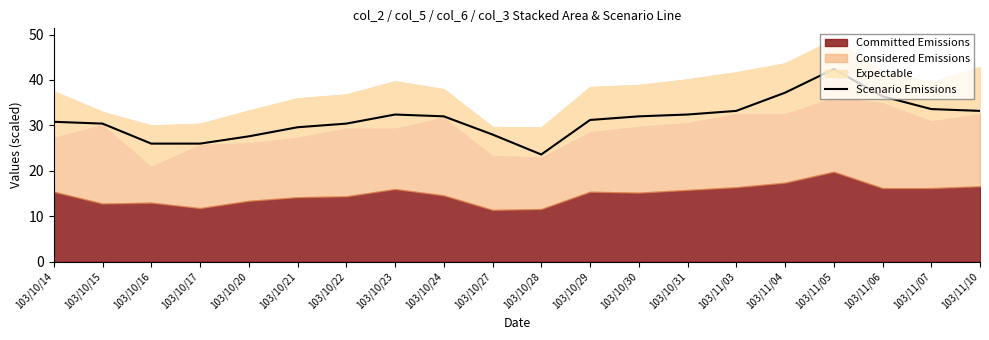

Which label corresponds to the smallest value in the chart?

103/10/28